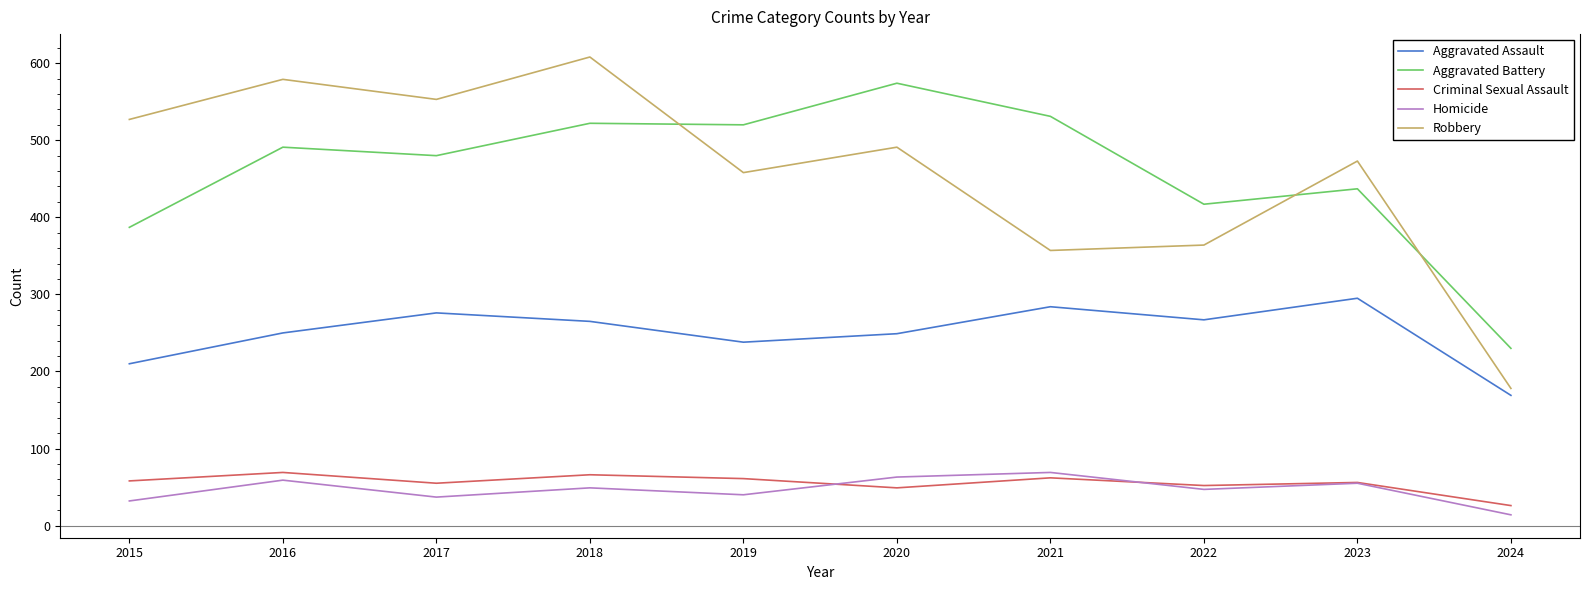

What are all the series names shown in the legend?

Aggravated Assault, Aggravated Battery, Criminal Sexual Assault, Homicide, Robbery